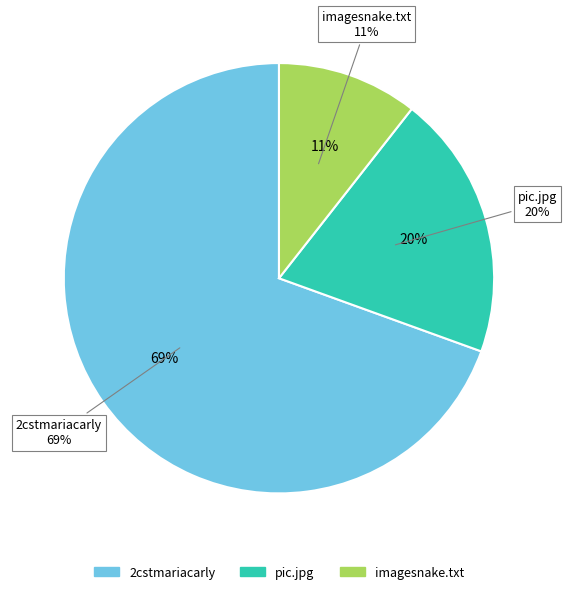

Is the sum of pic.jpg and Powered by imagesnake.com.txt greater than half?

No